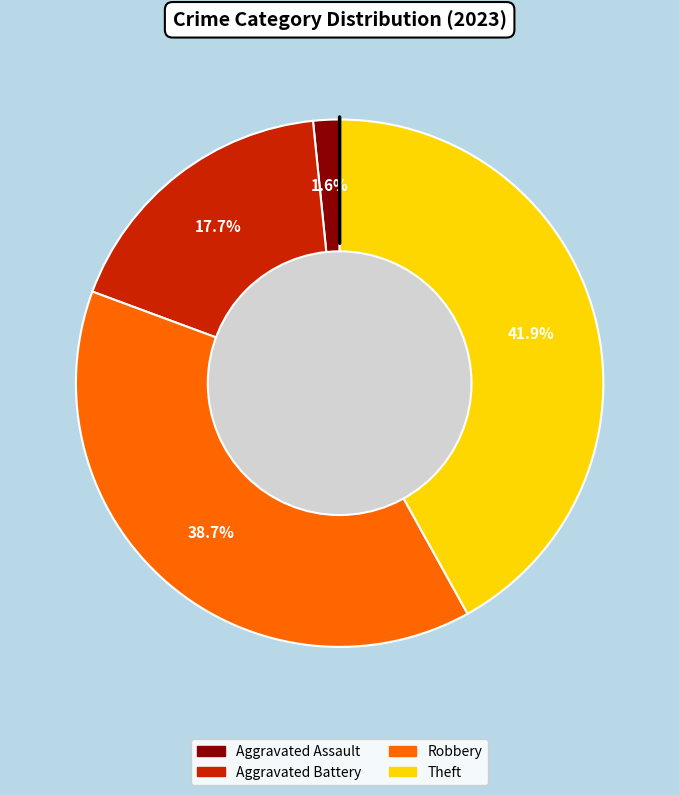

Is there any slice that represents more than half of the pie?

No